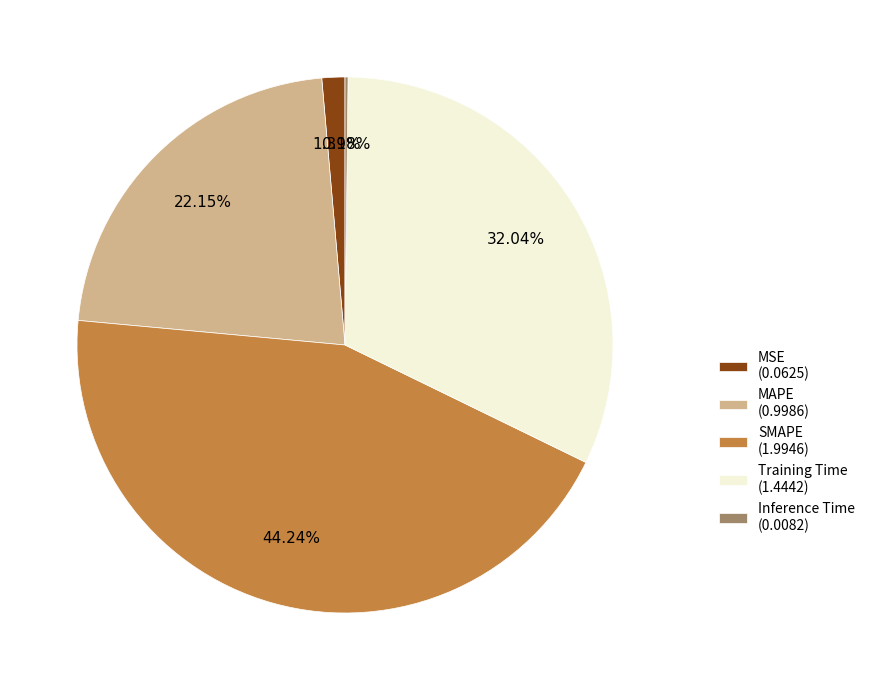

The Training Time slice represents 41% of the pie. True or false?

False